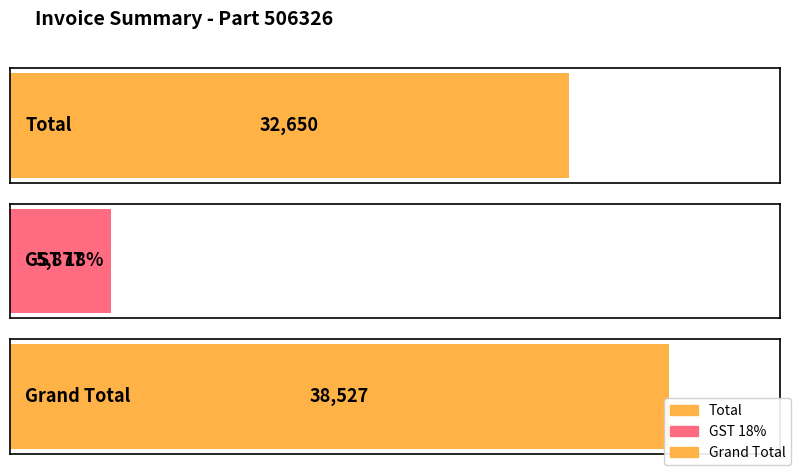

Reading right to left, extract all data points from this chart.

Grand Total=38527	GST 18%=5877	Total=32650